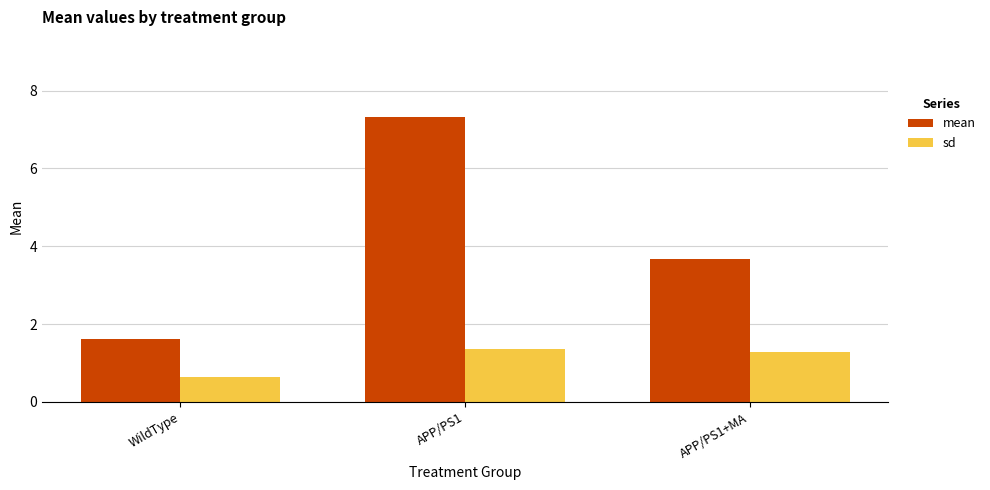

What are all the series names shown in the legend?

mean, sd